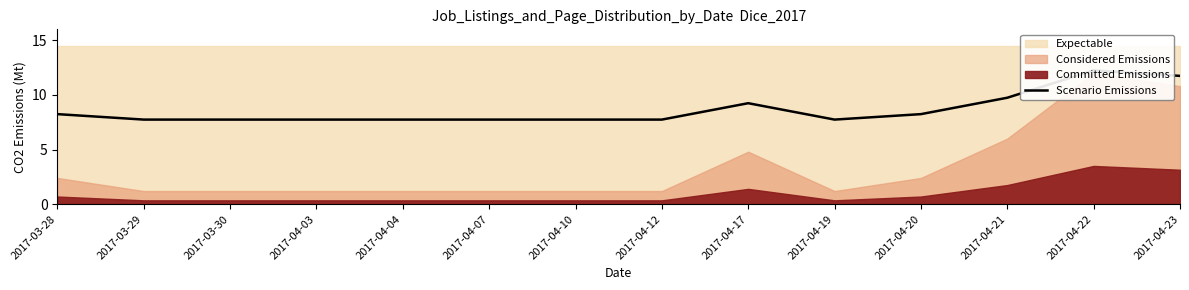

Where is the first local maximum?

2017-04-17